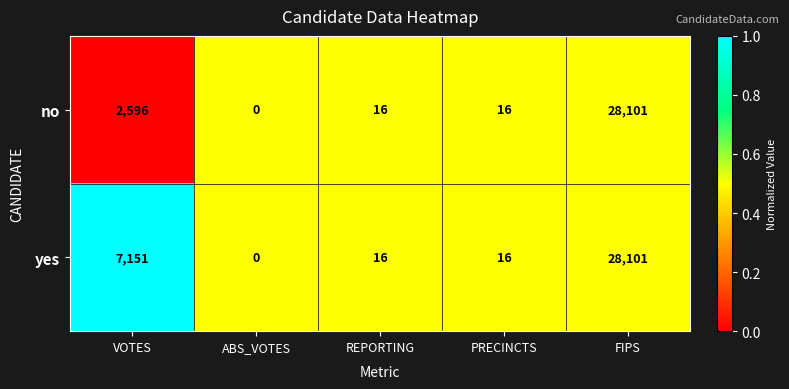

List the series in order of their overall mean, lowest first.

no, yes